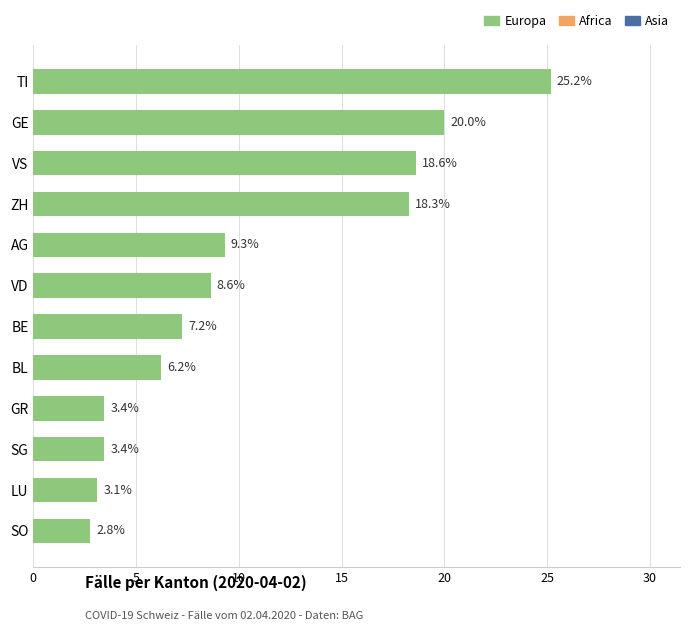

Reading top to bottom, extract all data points from this chart.

25.2	20.0	18.6	18.3	9.3	8.6	7.2	6.2	3.4	3.4	3.1	2.8